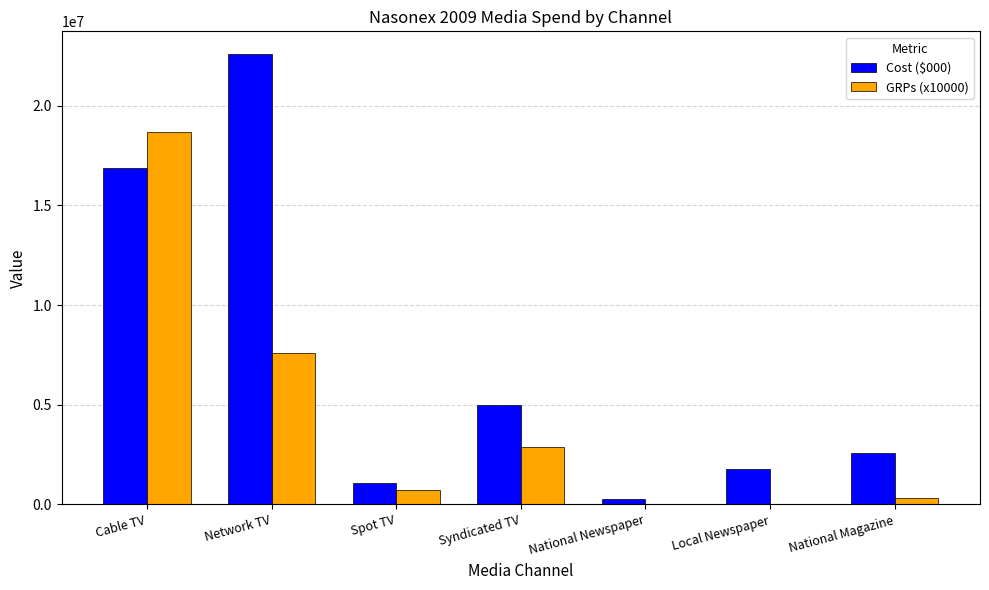

Reading right to left, extract all data points from this chart.

Cost ($000): 2579704	1770332	290283	5012538	1091645	22602800	16888658
GRPs (x10000): 300000	0	0	2860000	750000	7620000	18700000